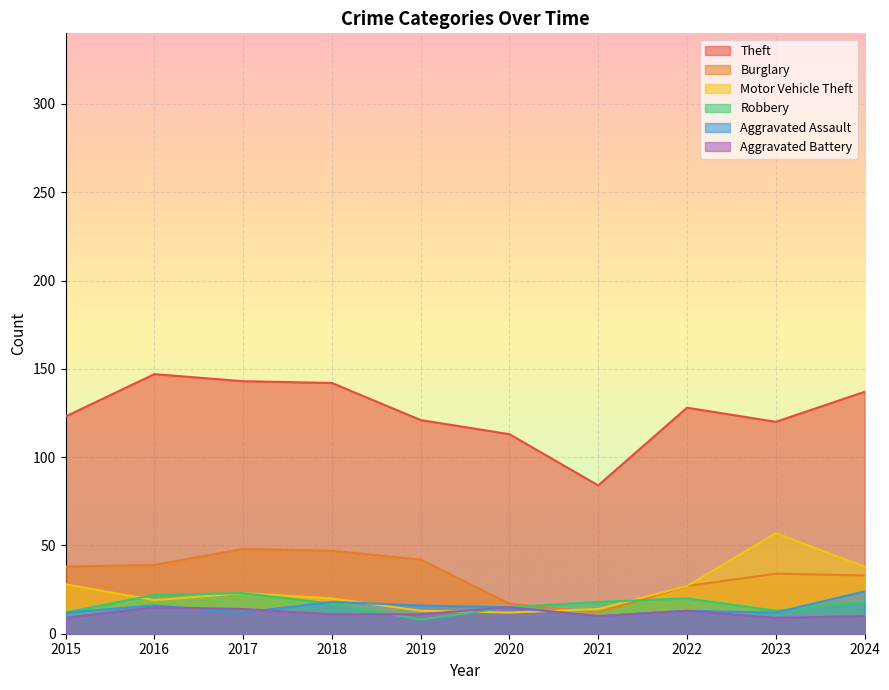

Does the chart display data point markers on the line(s)?

No